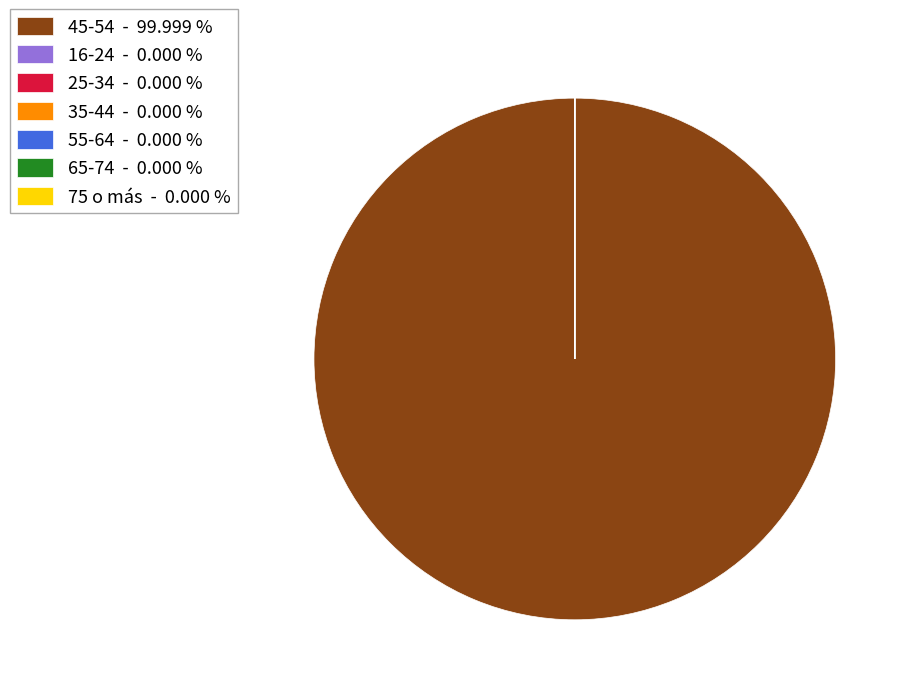

Is there any slice that represents more than half of the pie?

Yes